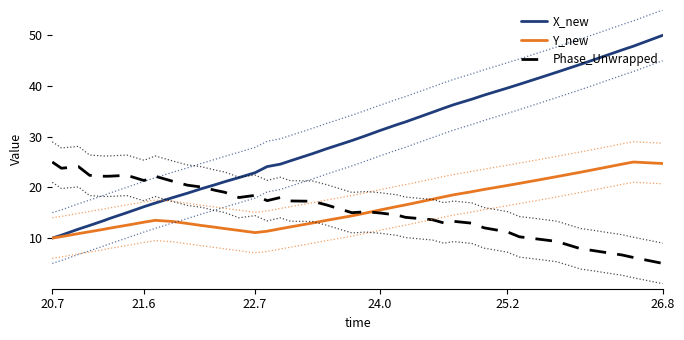

Is it true that Phase_Unwrapped equals 7.2 at 24.0?

False